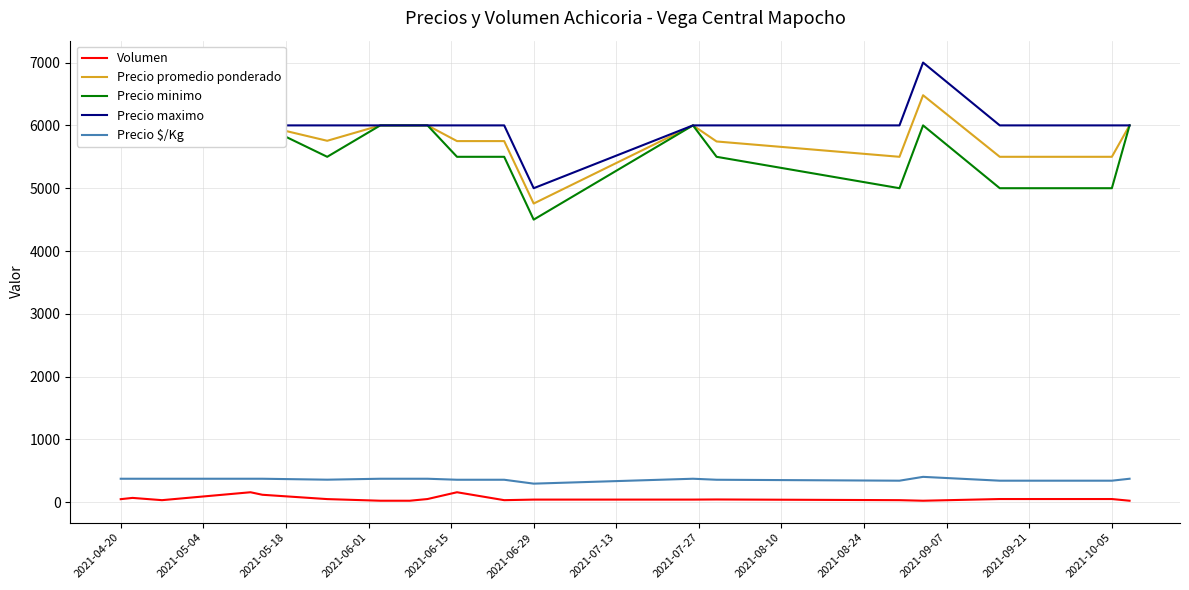

Where is Precio maximo nearest to the value 6000?

2021-04-20